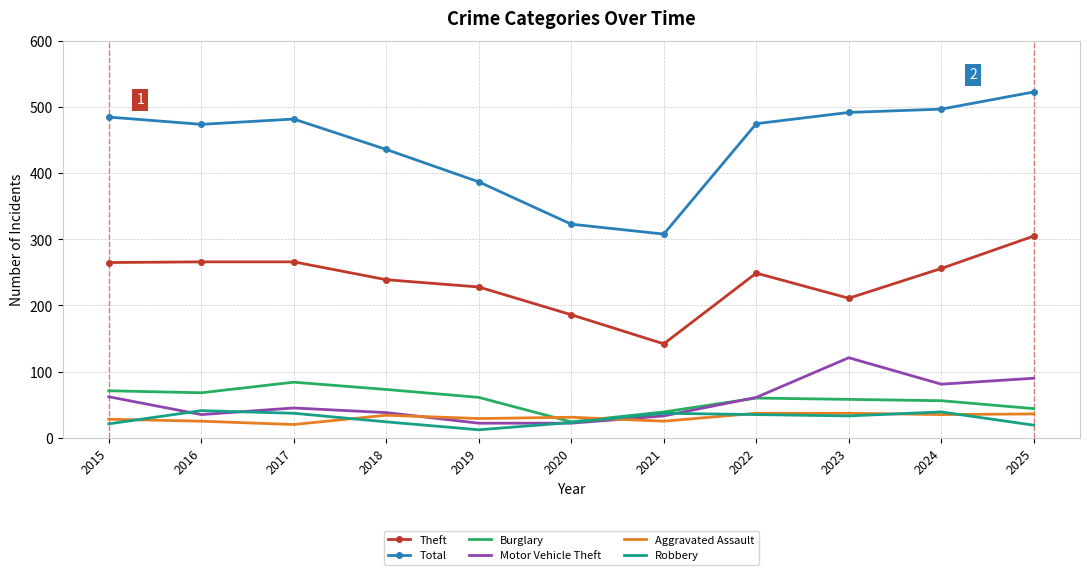

What is the smallest value displayed?

12